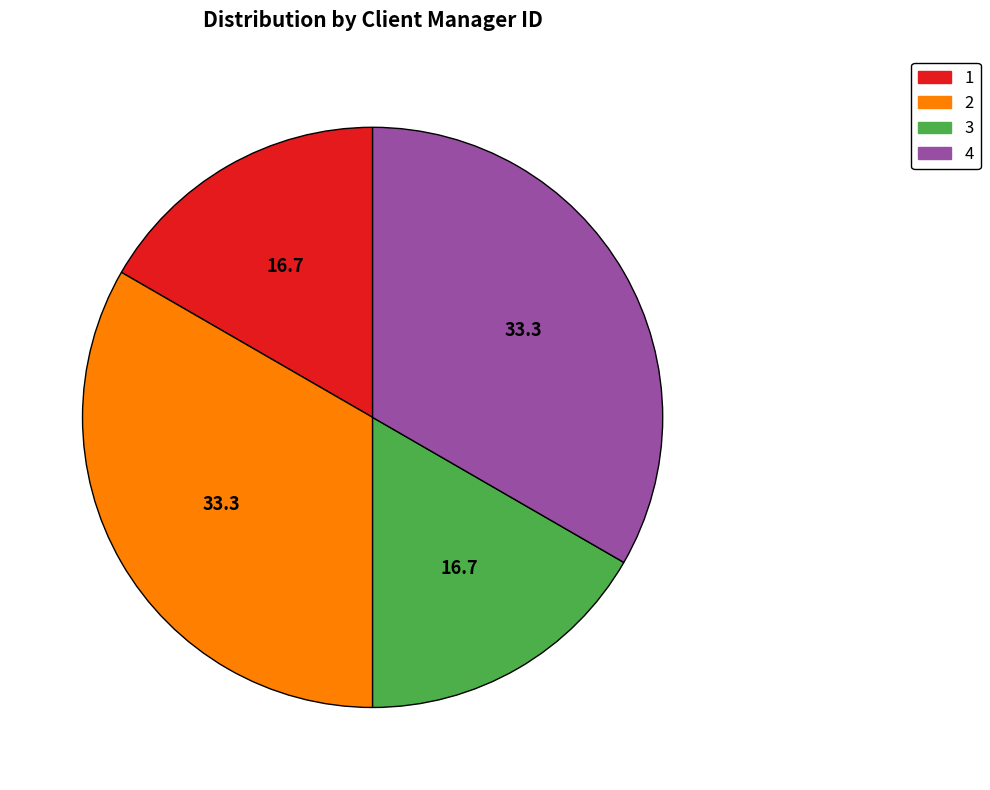

Count the number of slices in the pie.

4